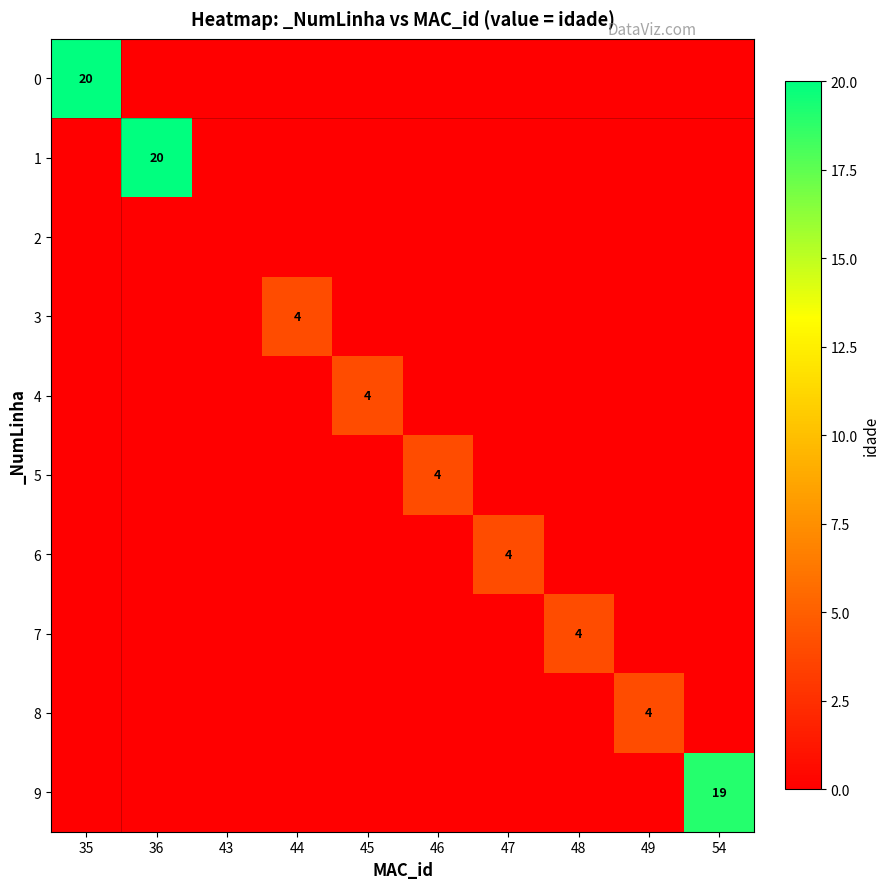

True or false: 6 has a value of 4 at 47.

True